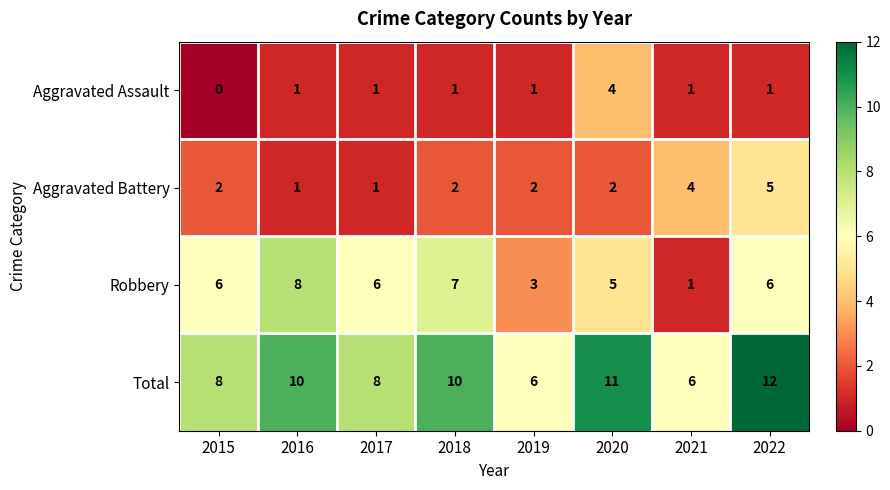

Rank the series at 2015 from lowest to highest value.

Aggravated Assault, Aggravated Battery, Robbery, Total